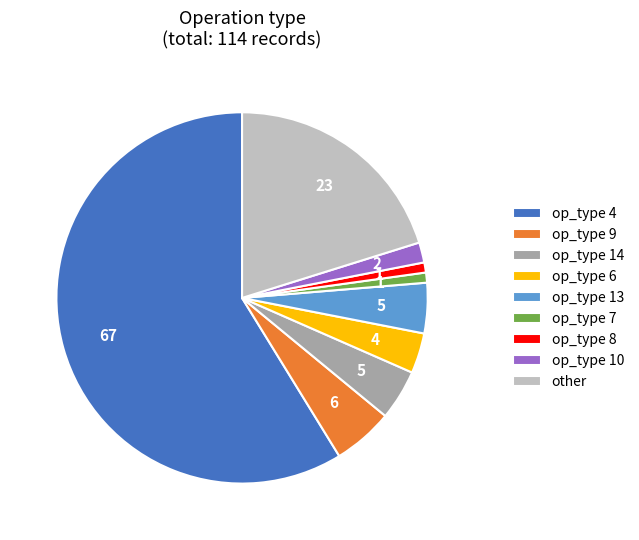

Do op_type 9 and op_type 7 together represent more than half of the pie?

No